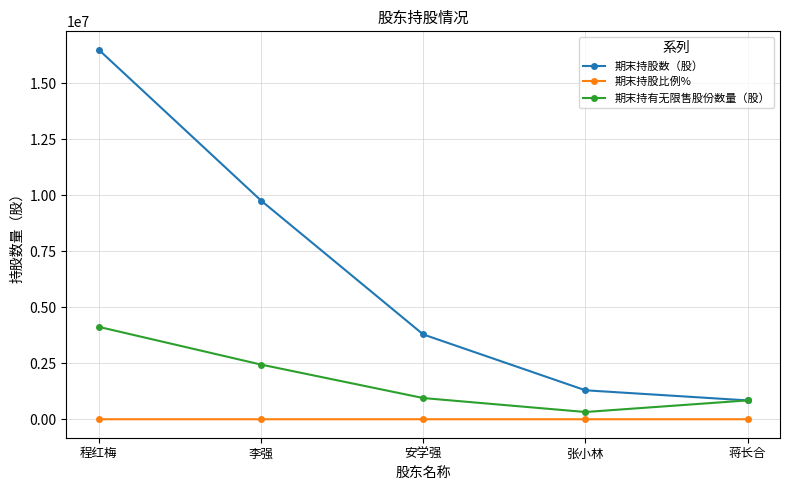

What is the label of the 4th point from the left?

张小林